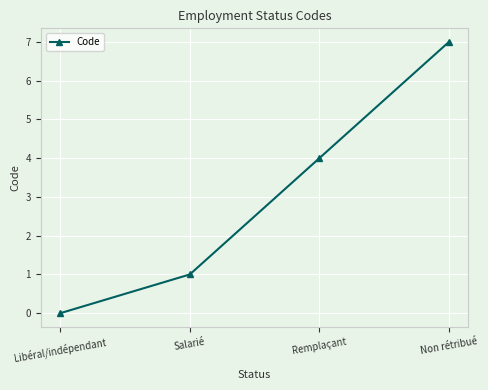

What is the difference between the maximum and second lowest values?

6